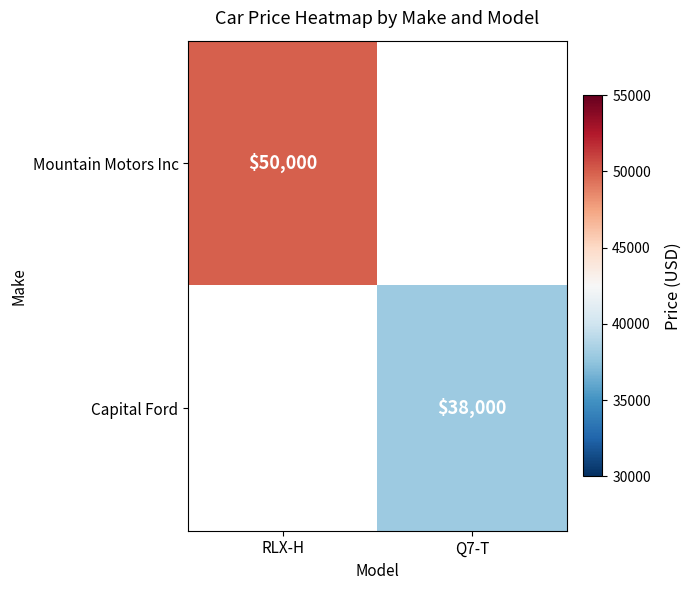

True or false: Mountain Motors Inc has a value of 86383 at RLX-H.

False